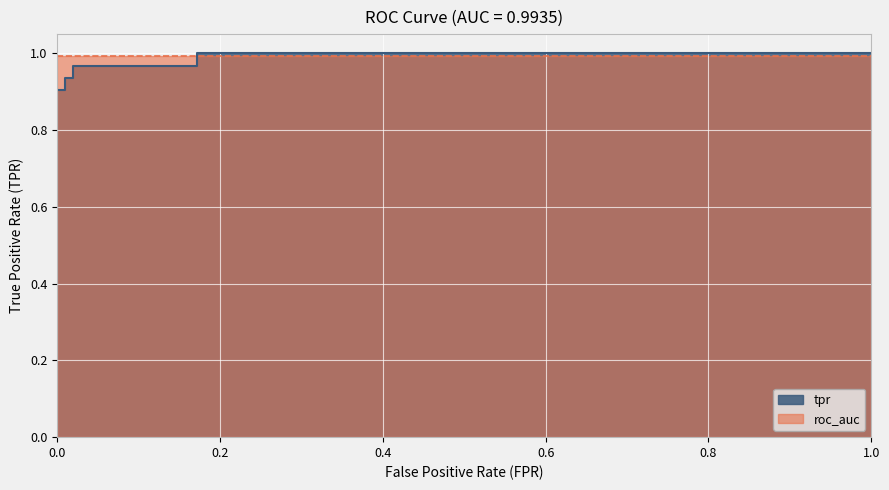

What position from the left is 1.0?

6